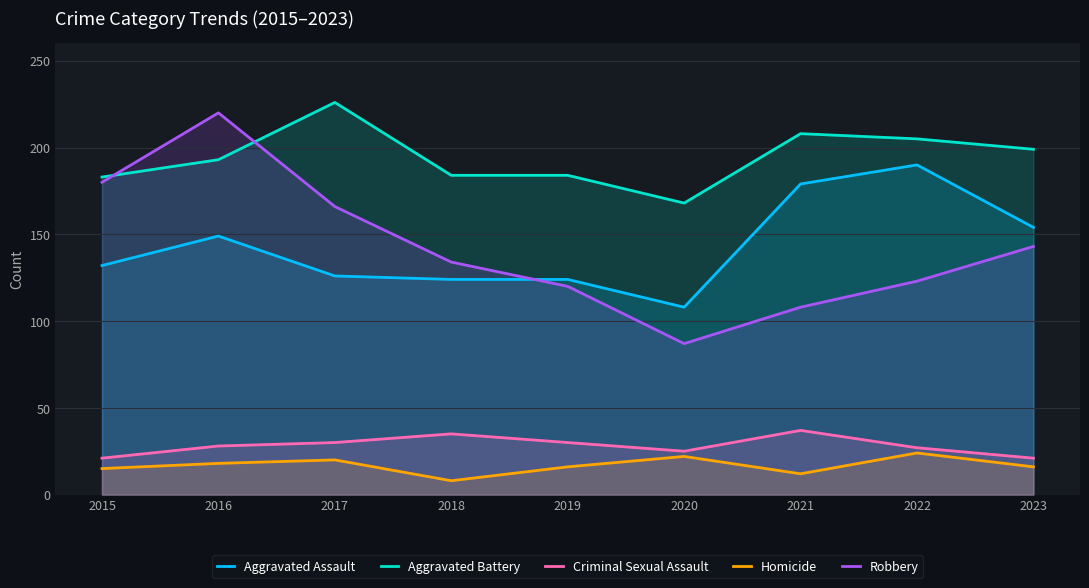

True or false: Homicide and Robbery intersect in this chart.

False